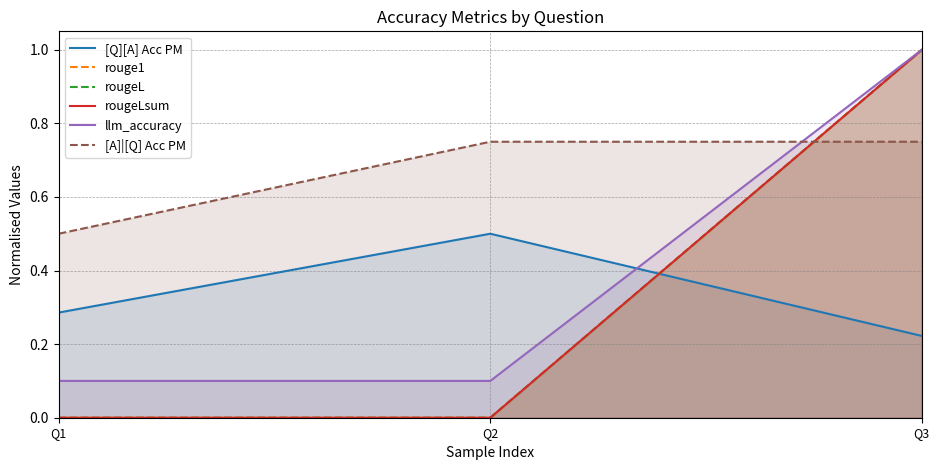

What is the spread (max minus min) of values at Q3?

0.8